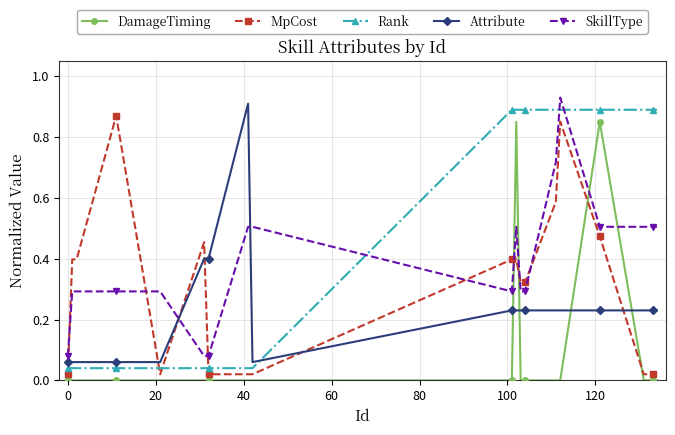

True or false: Rank and DamageTiming cross at least once.

False